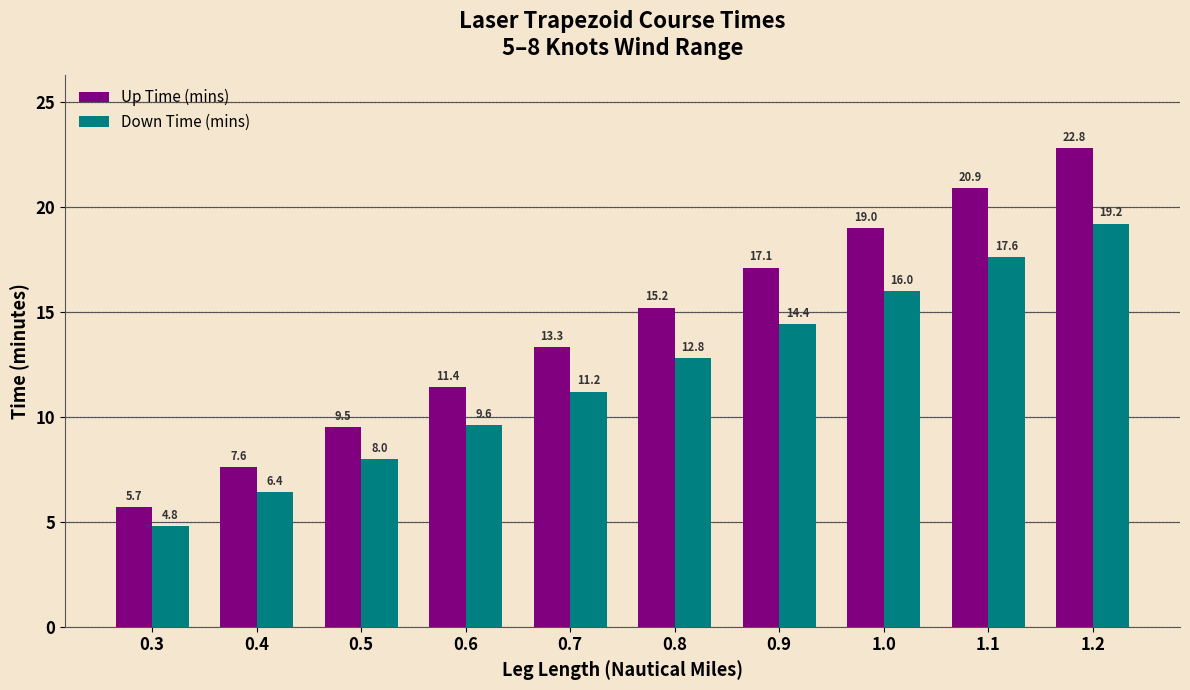

Reading left to right, extract all data points from this chart.

Up Time (mins): 5.7	7.6	9.5	11.4	13.3	15.2	17.1	19.0	20.9	22.8
Down Time (mins): 4.8	6.4	8.0	9.6	11.2	12.8	14.4	16.0	17.6	19.2